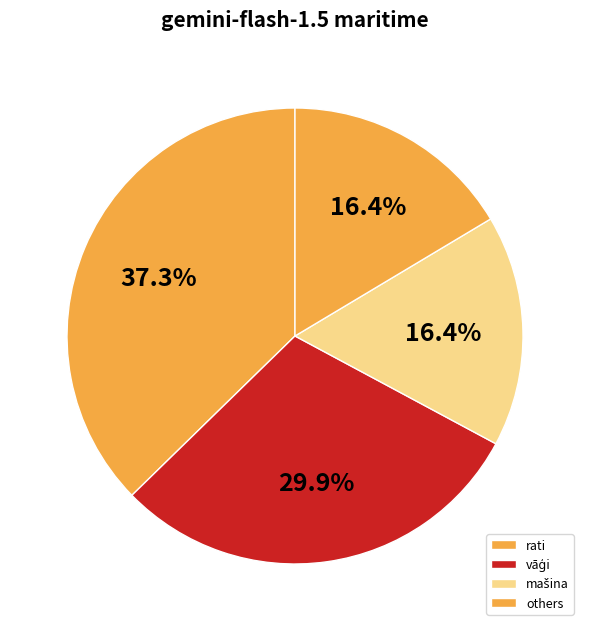

Does any single category account for the majority?

No